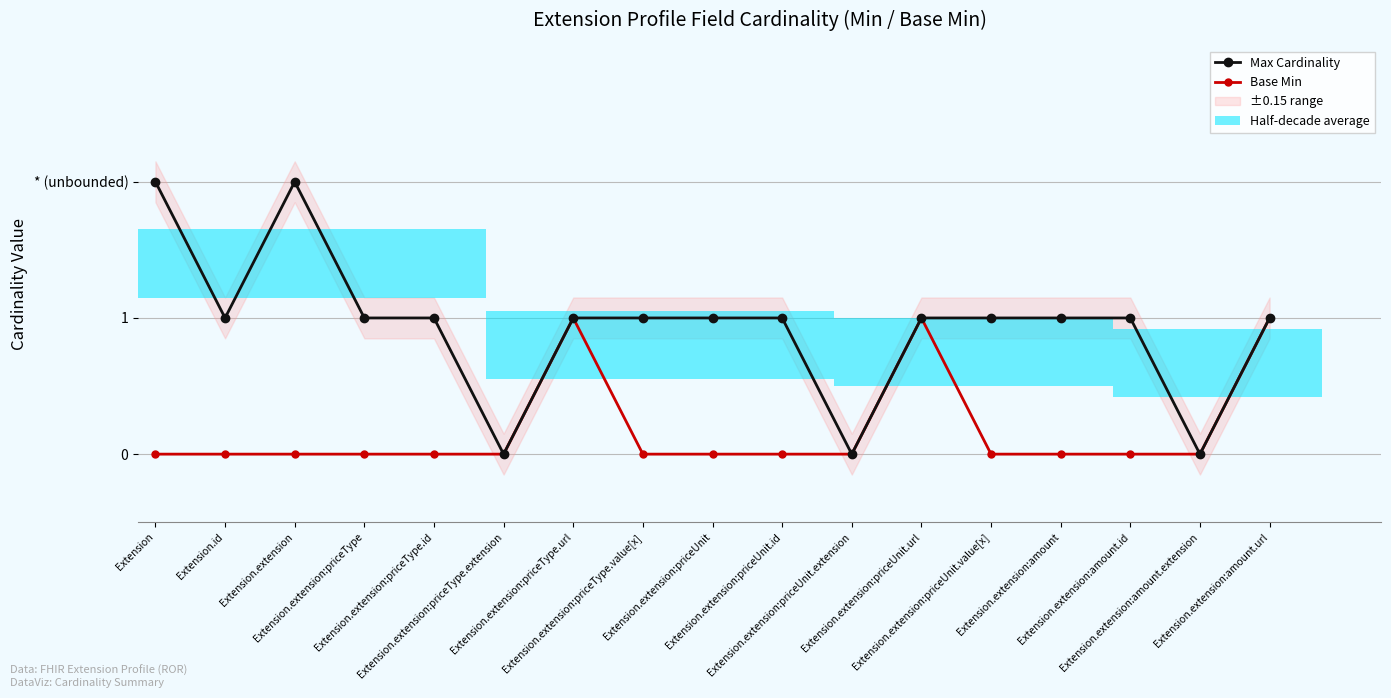

What is the label of the 4th bar from the right?

Extension.extension:amount